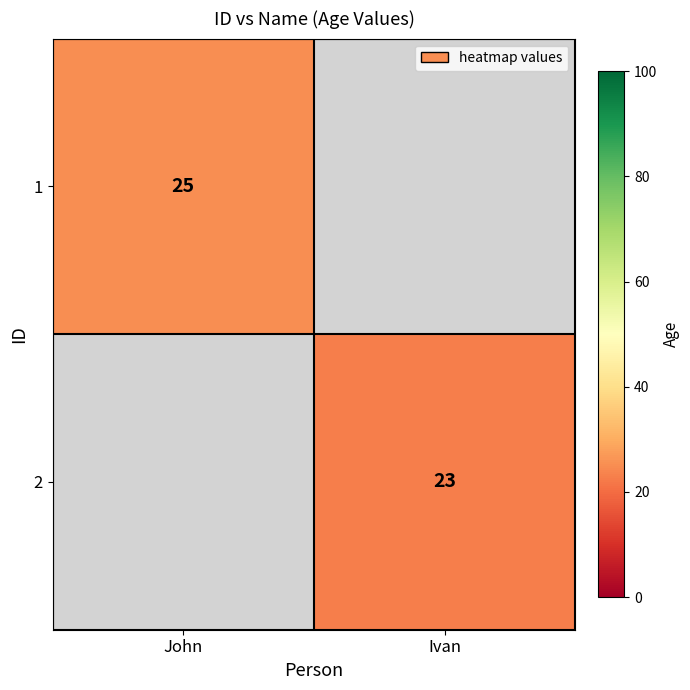

What is the smallest value displayed?

23.0